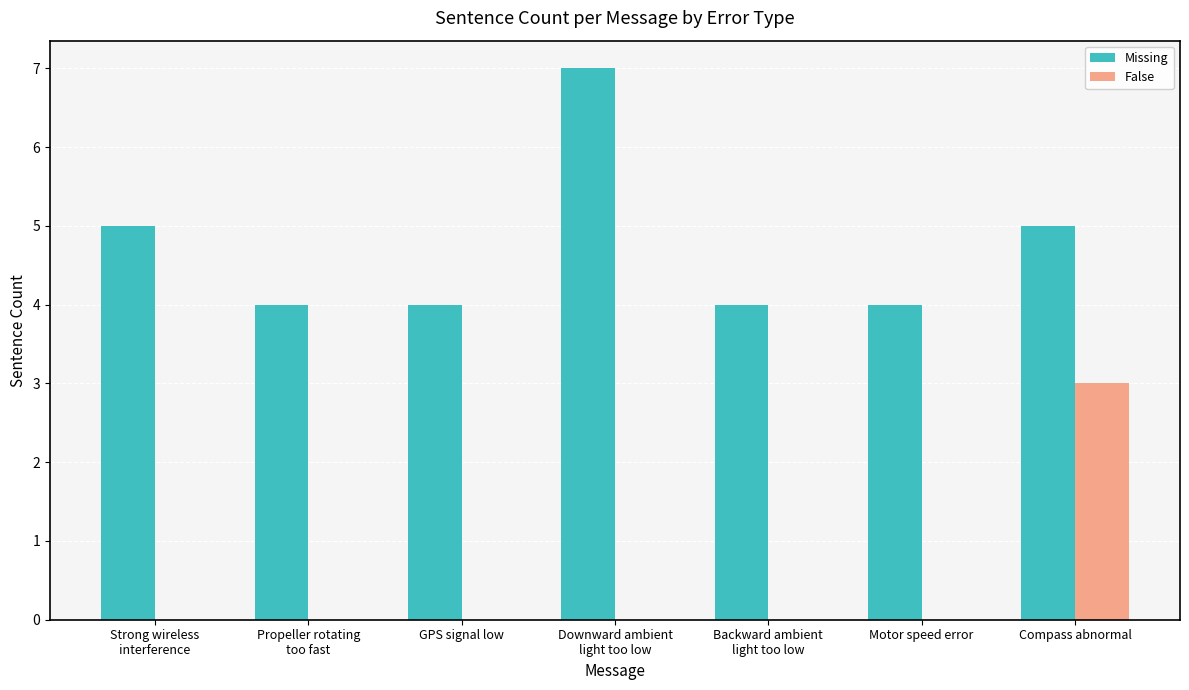

How many groups of bars are there?

7